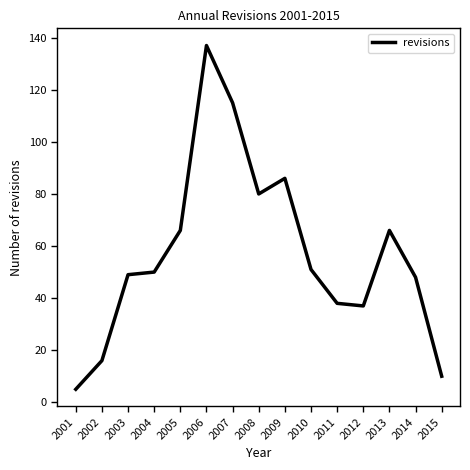

Between 2011 and 2008, which is larger?

2008